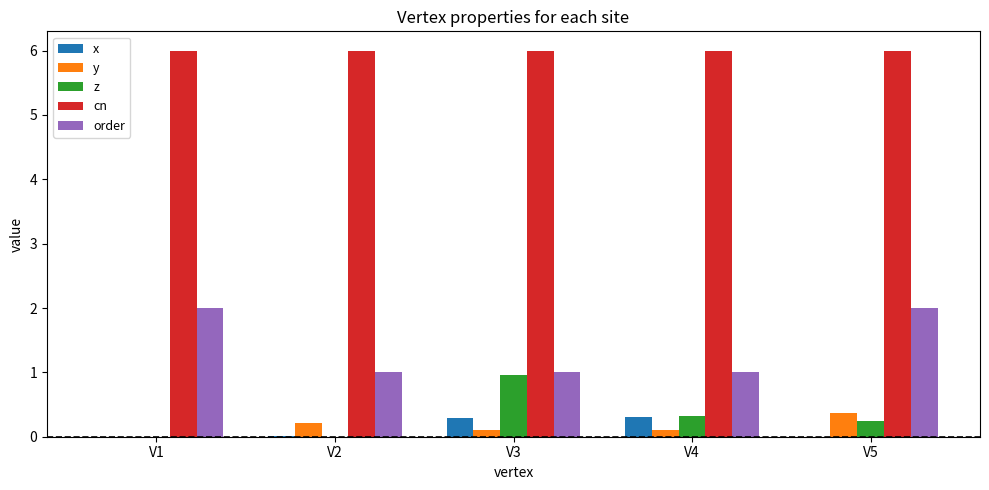

What are all the series names shown in the legend?

x, y, z, cn, order